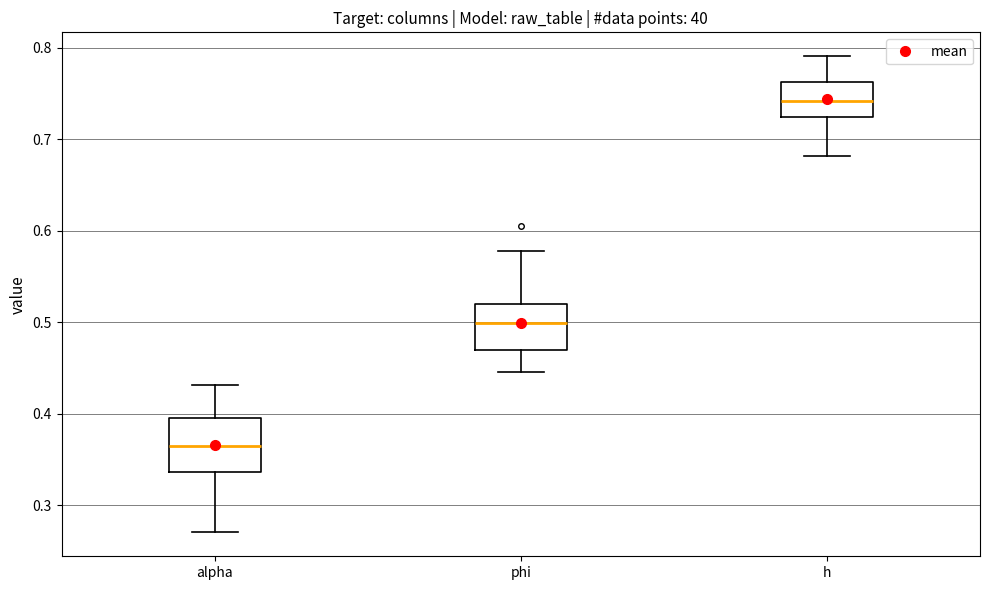

Reading left to right, transcribe this box plot: for each box, give where its median line is, the range the box spans, and where its two whiskers end, as read against the y-axis. The values are not printed on the chart, so give them approximately, as read against the axis.

alpha: median 0.36, box 0.34 to 0.40, whiskers 0.27 to 0.43
phi: median 0.50, box 0.47 to 0.52, whiskers 0.45 to 0.58
h: median 0.74, box 0.72 to 0.76, whiskers 0.68 to 0.79